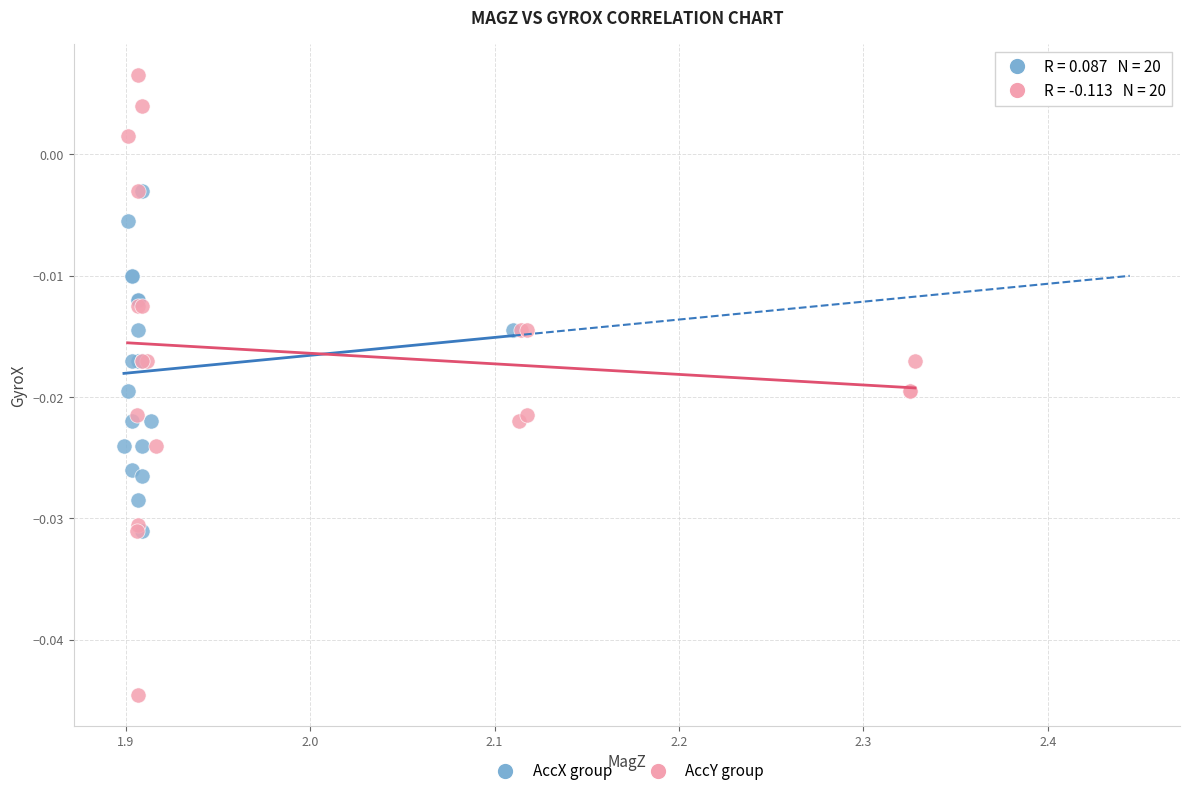

Which series contains the highest Y value?

AccY group